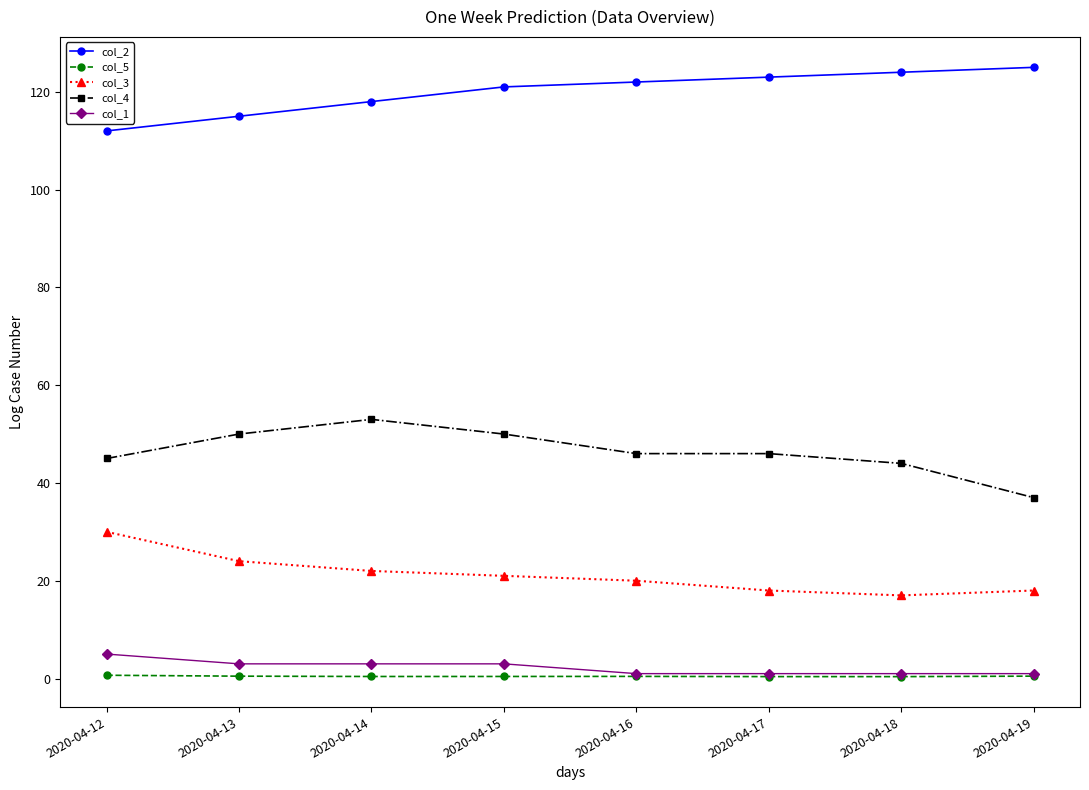

What is the difference between the highest and lowest values at 2020-04-12?

111.3